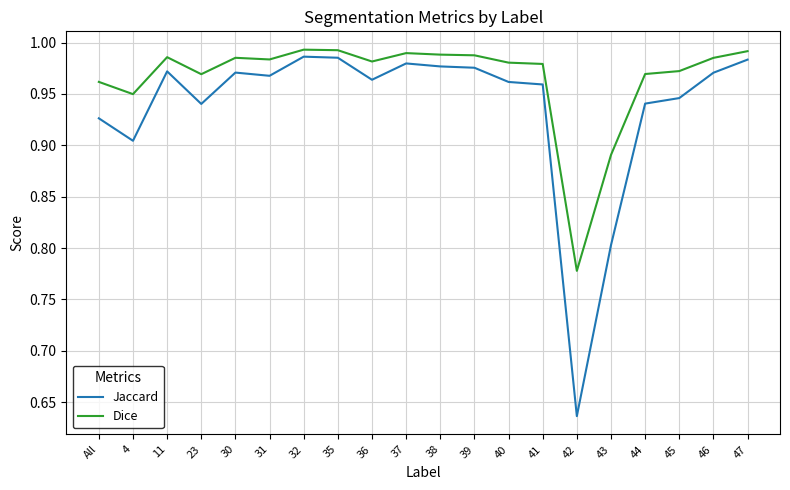

True or false: Jaccard has a value of 0.5 at 4.

False